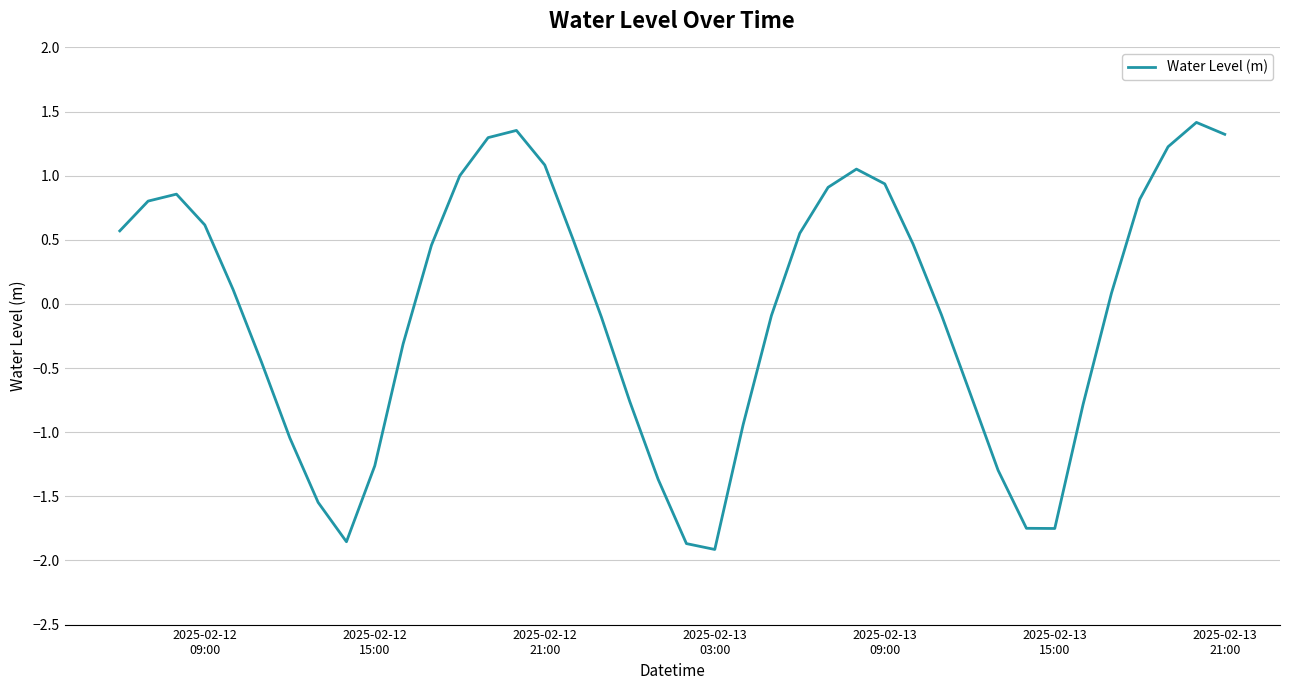

What is the difference between the maximum and minimum values?

3.3